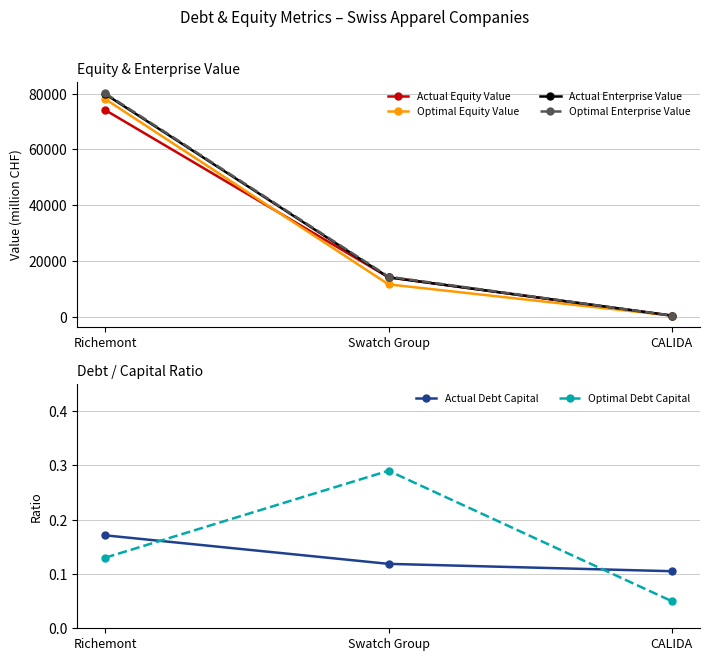

True or false: Optimal Equity Value has a value of 154.8 at CALIDA.

False